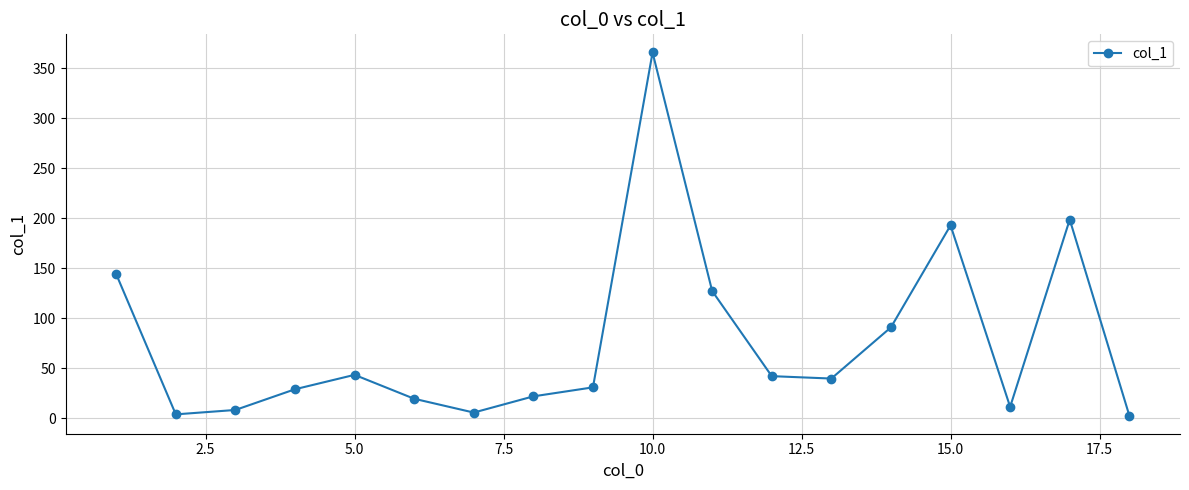

What is the difference between the second highest and second lowest values?

194.7